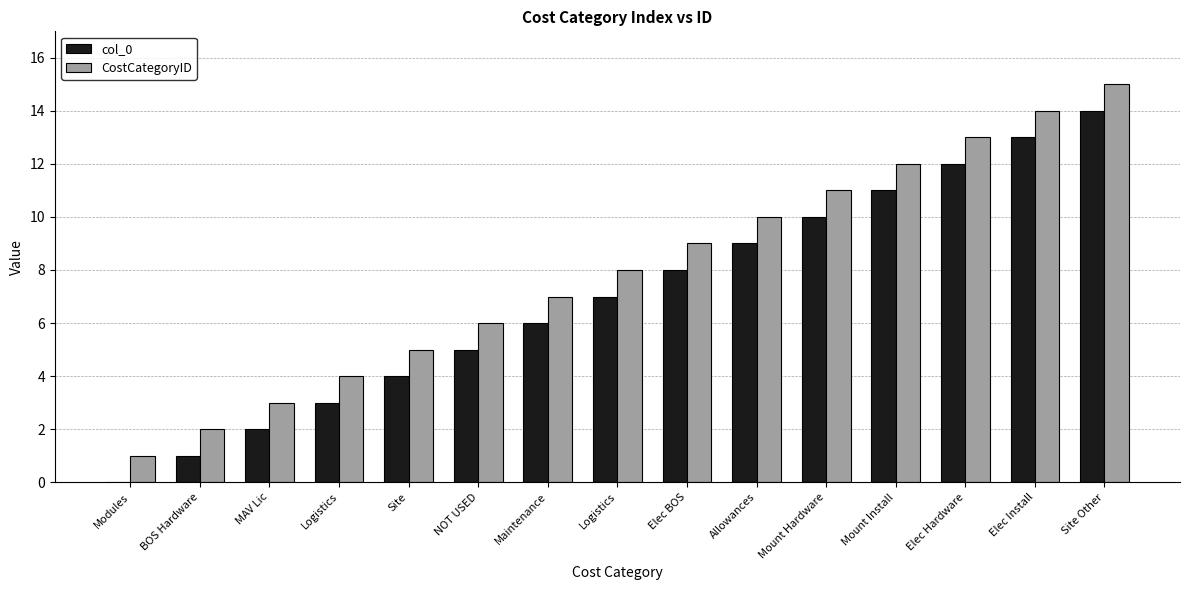

What is the label of the 6th bar from the left?

NOT USED